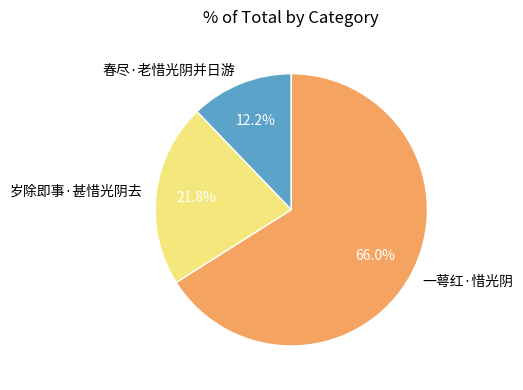

How many slices are in this pie chart?

3